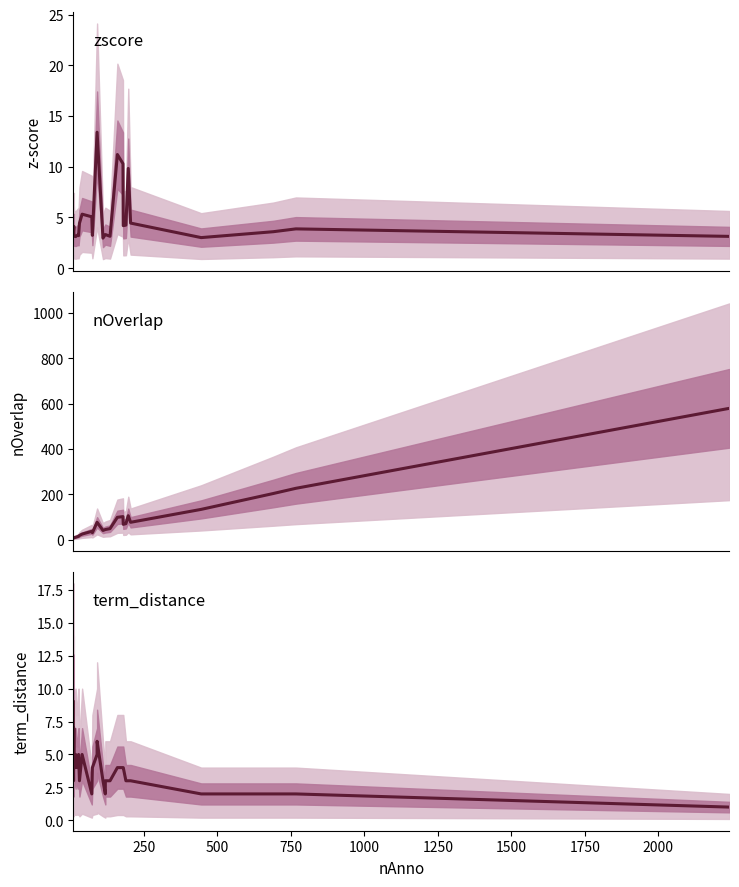

Reading left to right, what are all the values shown in this chart?

zscore: 3.4	3.4	3.8	4.1	3.4	3.1	3.1	3.1	3.3	3.2	4.4	5.3	5.1	3.2	13.4	13.4	3.0	3.3	3.3	3.1	11.2	10.3	4.2	4.2	9.8	4.4	3.0	3.6	3.9	3.1
nOverlap: 7.0	7.0	8.0	9.0	8.0	8.0	10.0	10.0	13.0	14.0	18.0	24.0	36.0	30.0	76.0	76.0	40.0	44.0	44.0	48.0	98.0	101.0	67.0	70.0	105.0	76.0	133.0	203.0	226.0	579.0
term_distance: 9.0	5.0	3.0	7.0	5.0	5.0	4.0	5.0	4.0	5.0	3.0	5.0	2.0	4.0	5.0	6.0	3.0	2.0	3.0	3.0	4.0	4.0	4.0	3.0	3.0	3.0	2.0	2.0	2.0	1.0